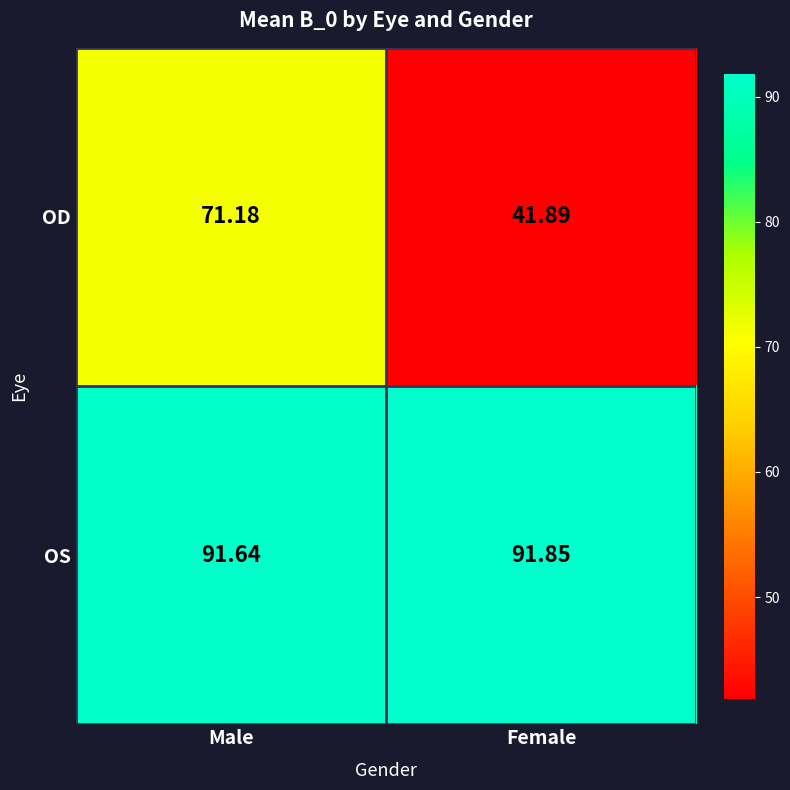

What is the difference between the highest and lowest values at Female?

50.0